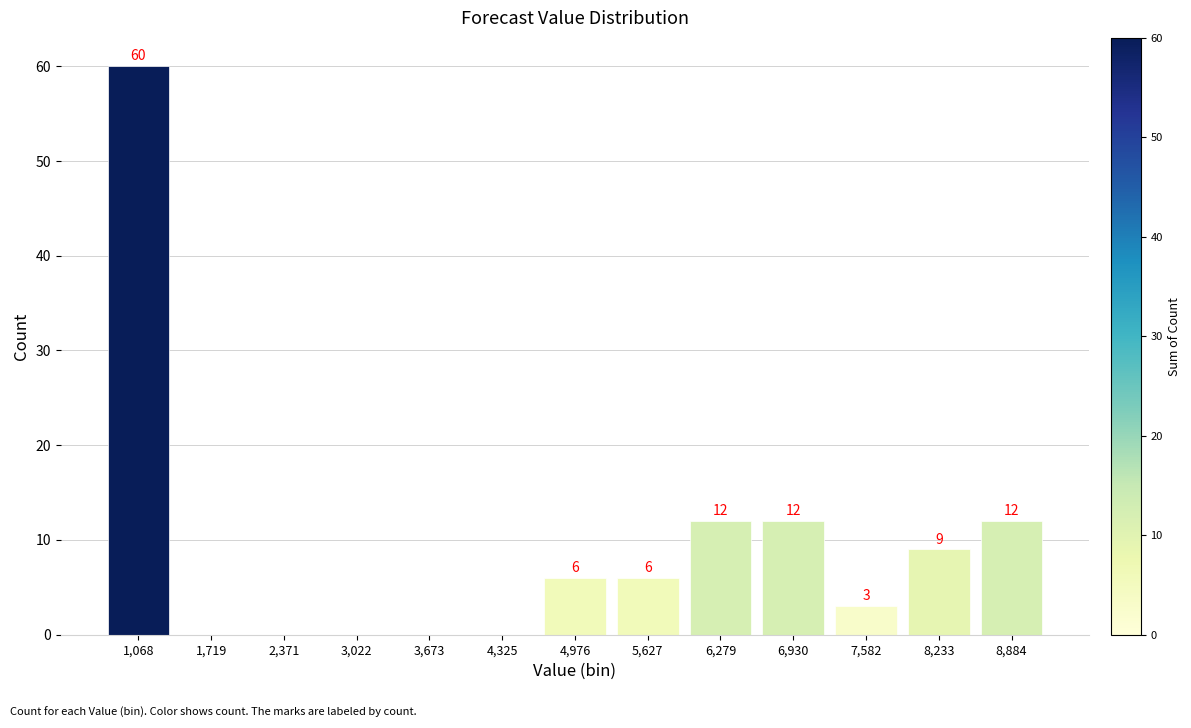

Over which range of the x-axis is the bar tallest?

700 to 1400